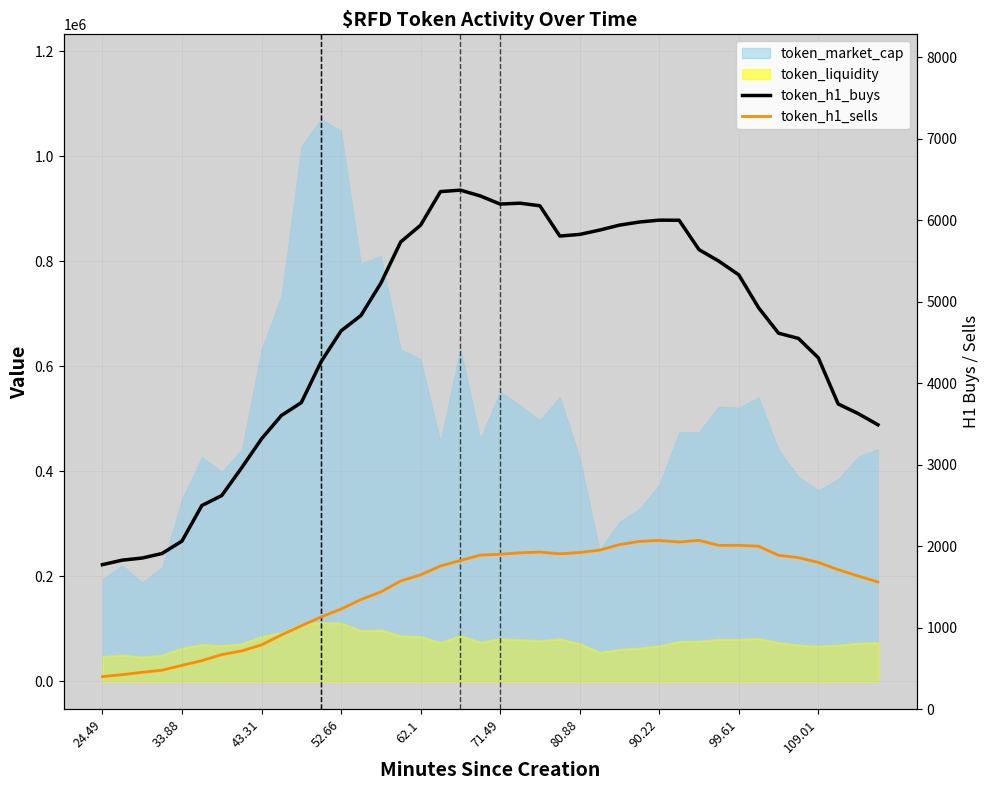

The value of token_h1_sells at 43.31 is 311. True or false?

False